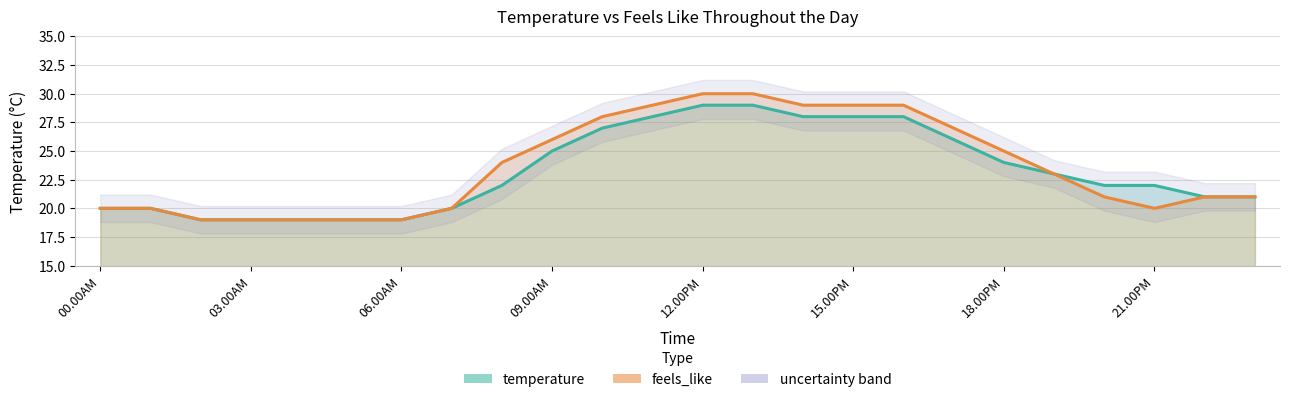

What is the difference between the maximum and minimum values in the feels_like series?

11